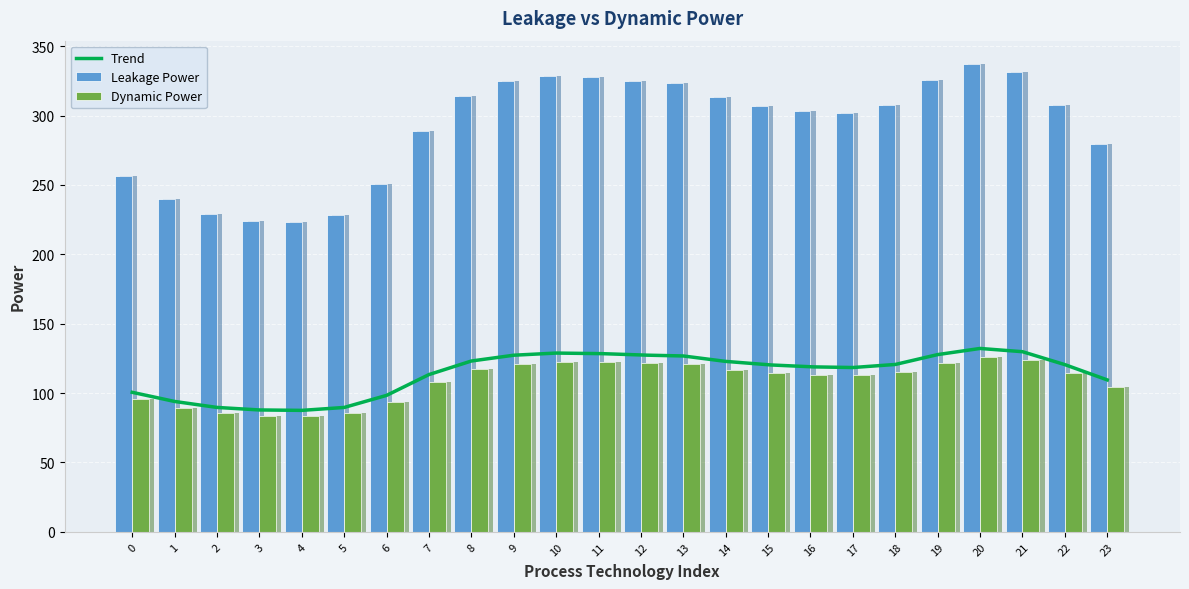

Is the value of Series 2 at 1 greater than the value of Series 1 at 6?

No